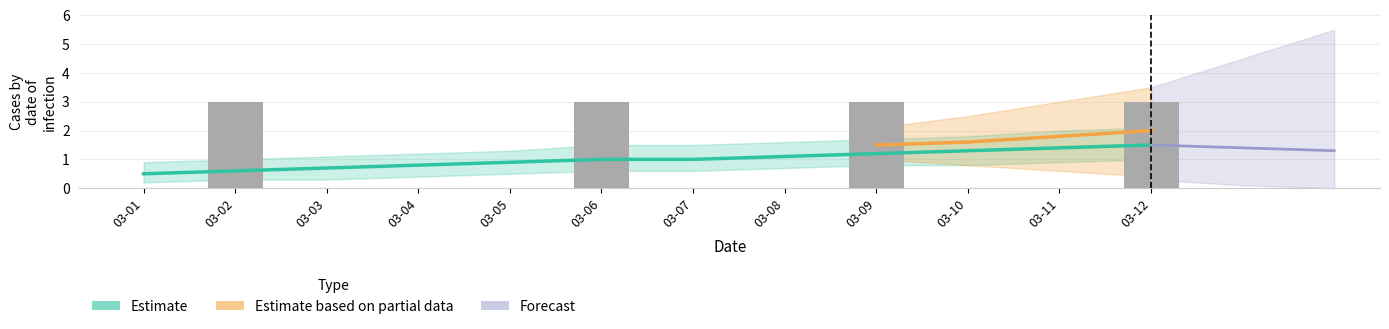

The Twi N series shows 1 at 2022-03-06. True or false?

False